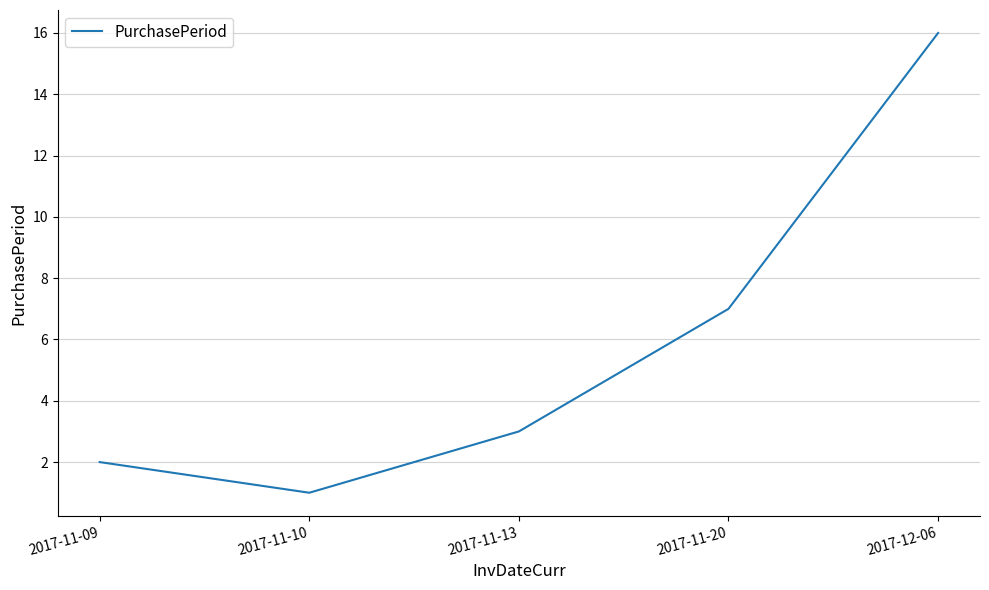

What is the ratio of the value at 2017-11-10 to the value at 2017-11-09?

0.5